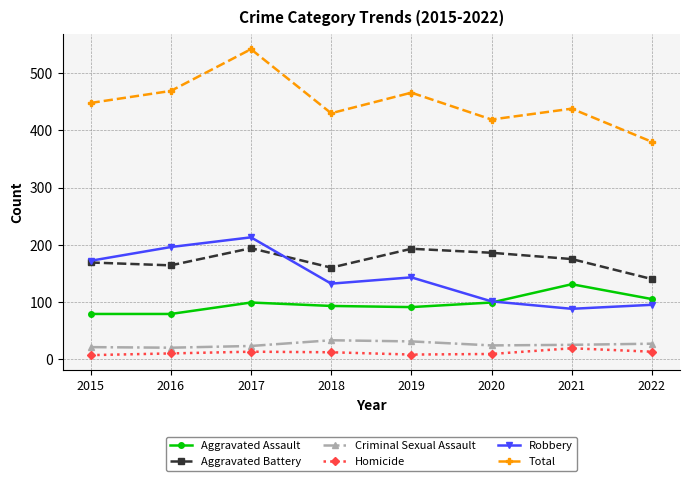

What are all the series names shown in the legend?

Aggravated Assault, Aggravated Battery, Criminal Sexual Assault, Homicide, Robbery, Total